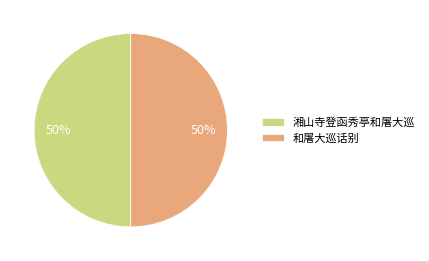

To the nearest percent, what portion does 和屠大巡话别 represent?

50%